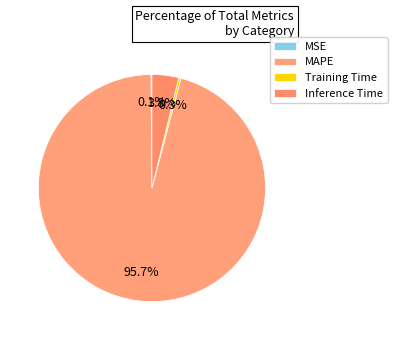

What is the change in value from MSE to Training Time?

+0.1